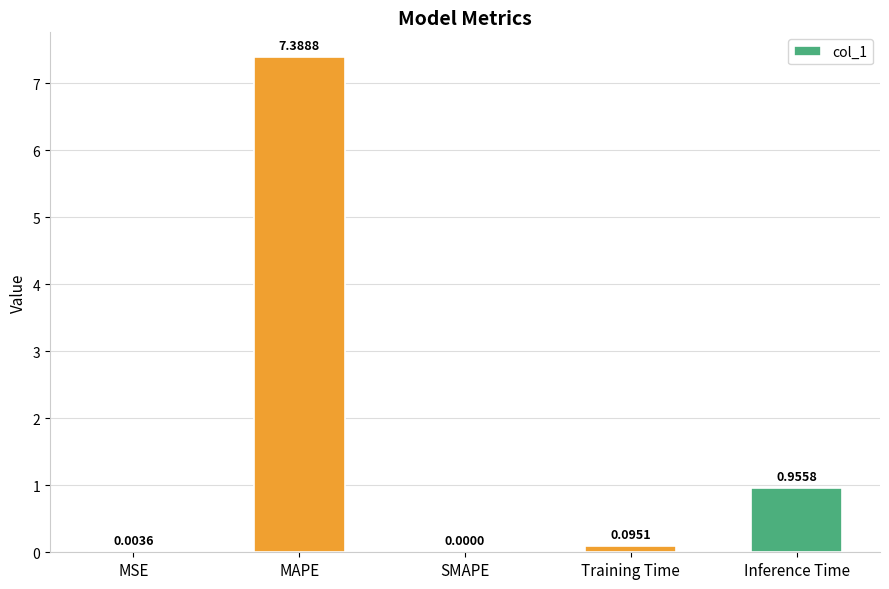

Is it true that the value at MAPE is 1.6?

False